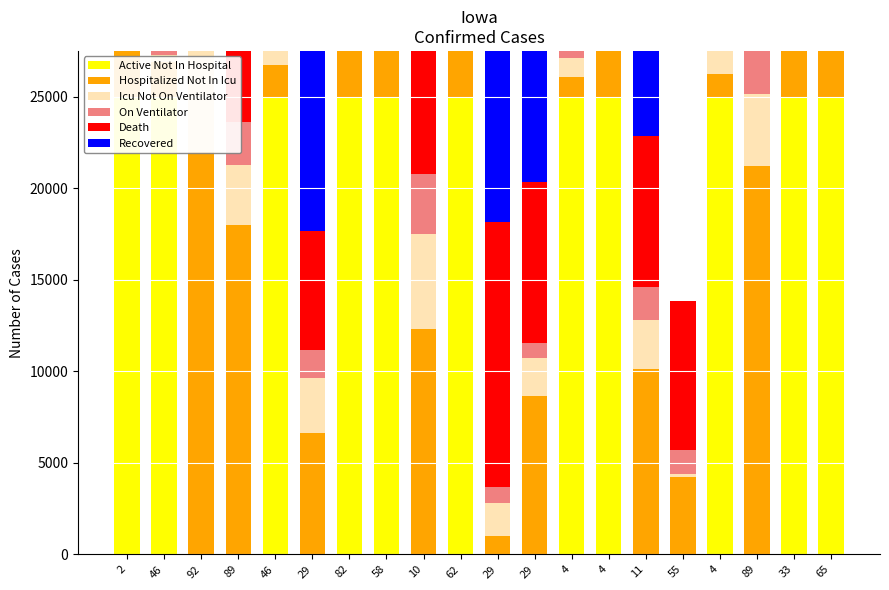

Which series changed the most between 4 and 55?

Active Not In Hospital